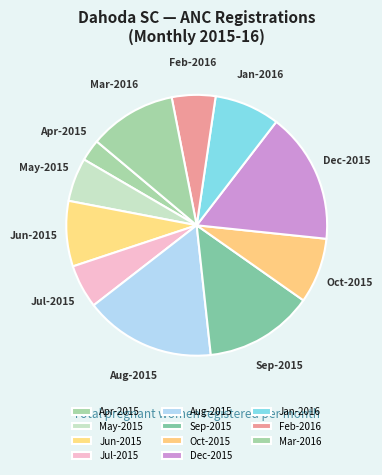

Count the number of slices in the pie.

11